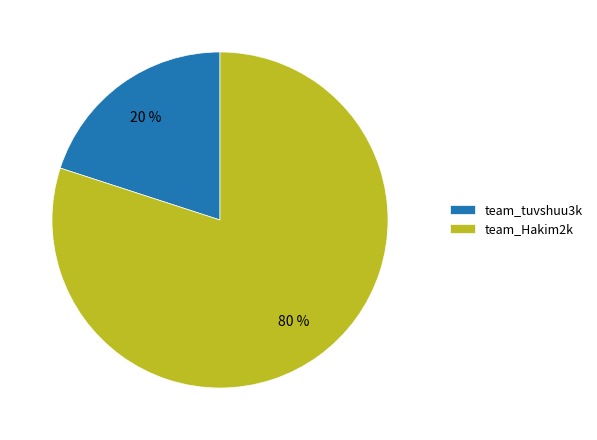

True or false: team_tuvshuu3k accounts for 20% of the total.

True